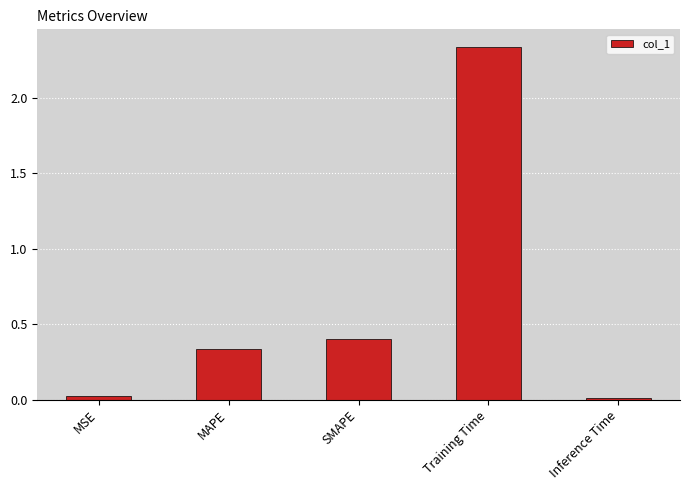

What position from the left is Inference Time?

5